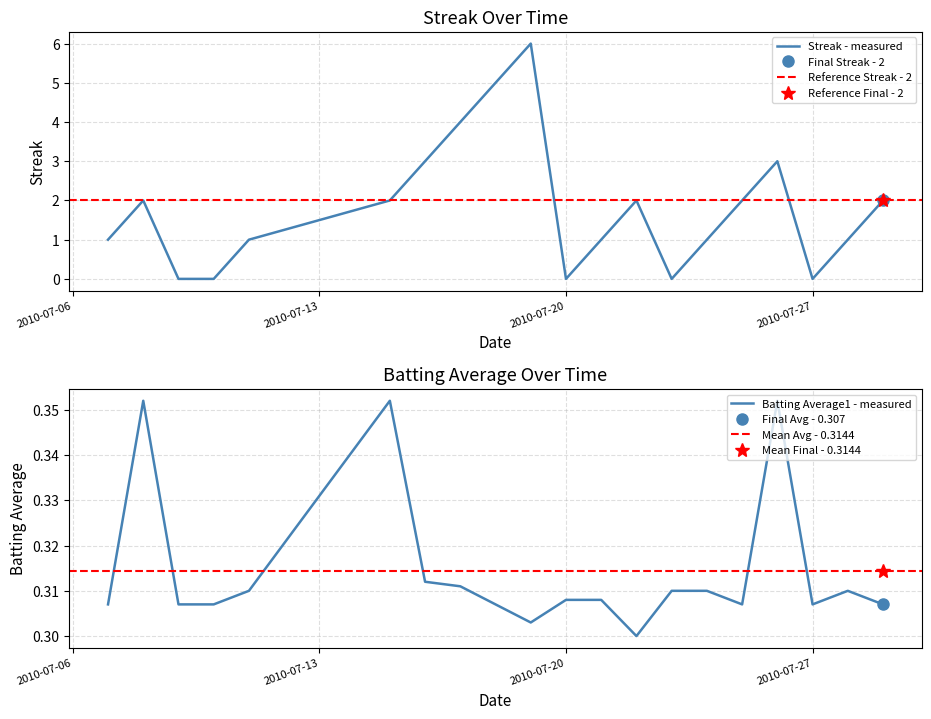

Which series has the largest total across all categories?

Streak